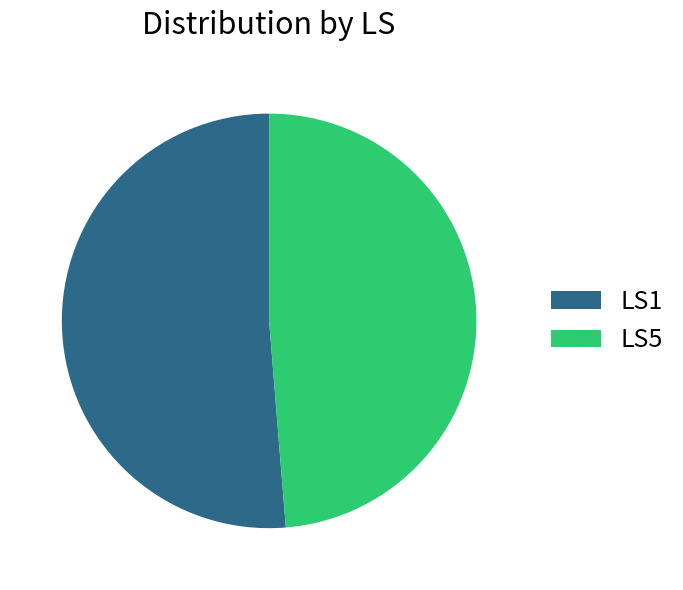

Which slice is the smallest?

LS5